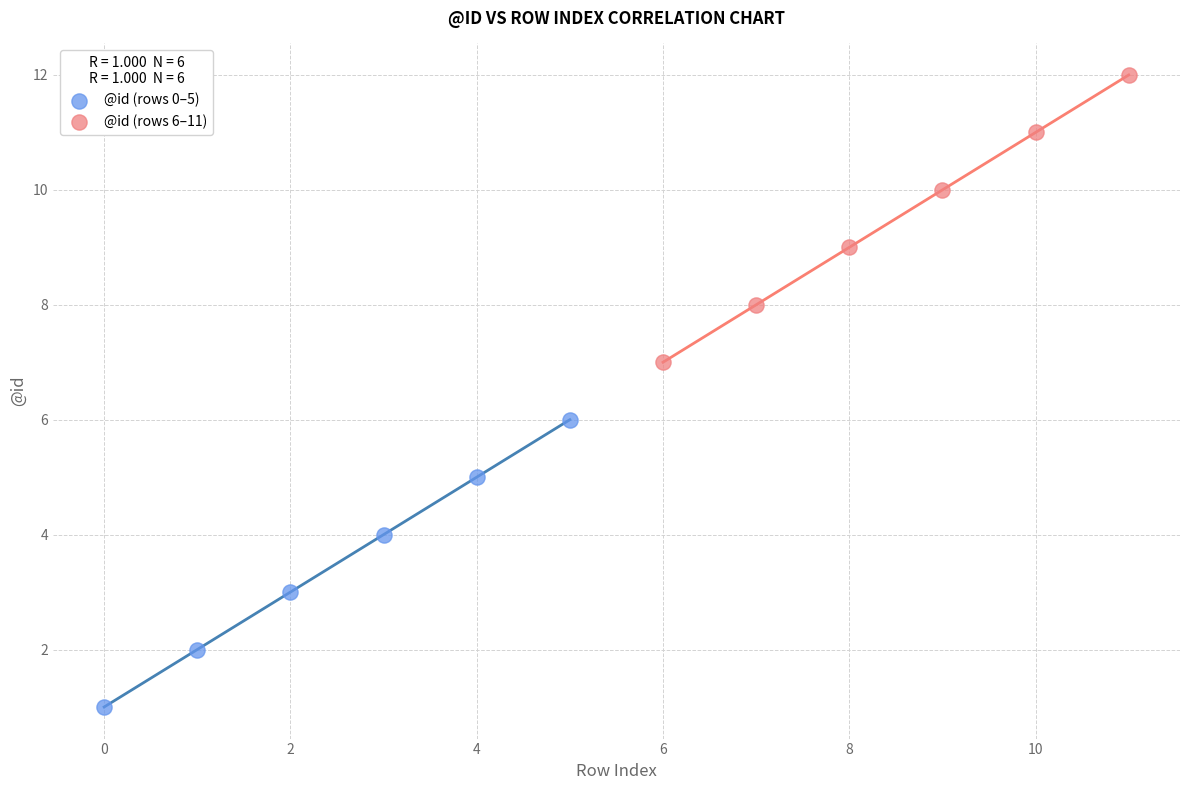

Which series contains the lowest Y value?

@id (rows 0–5)